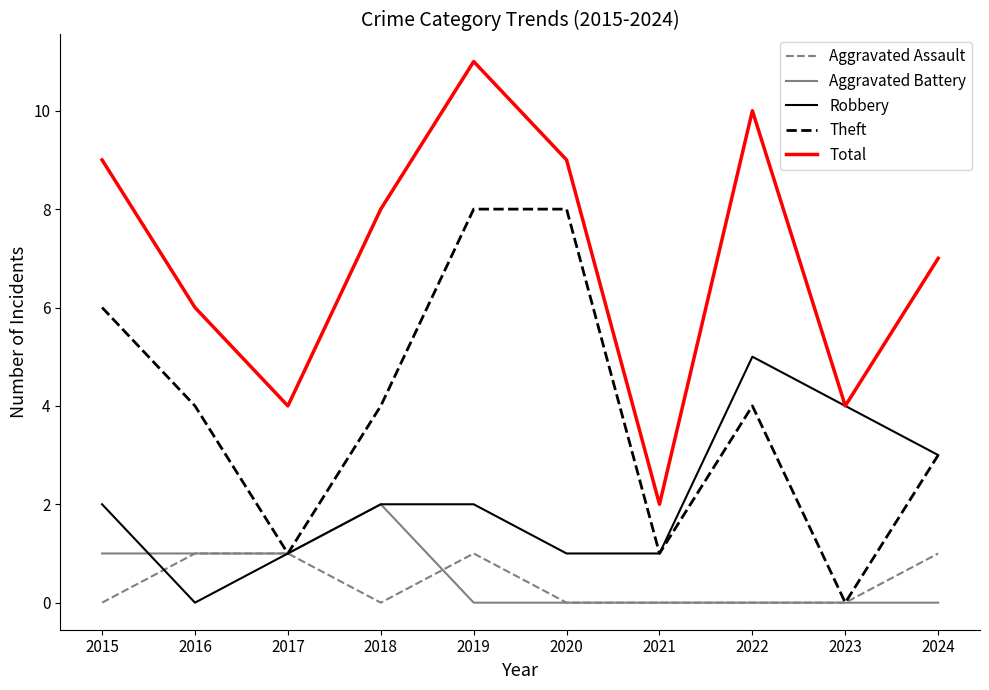

What value does the Robbery series have at 2024?

3